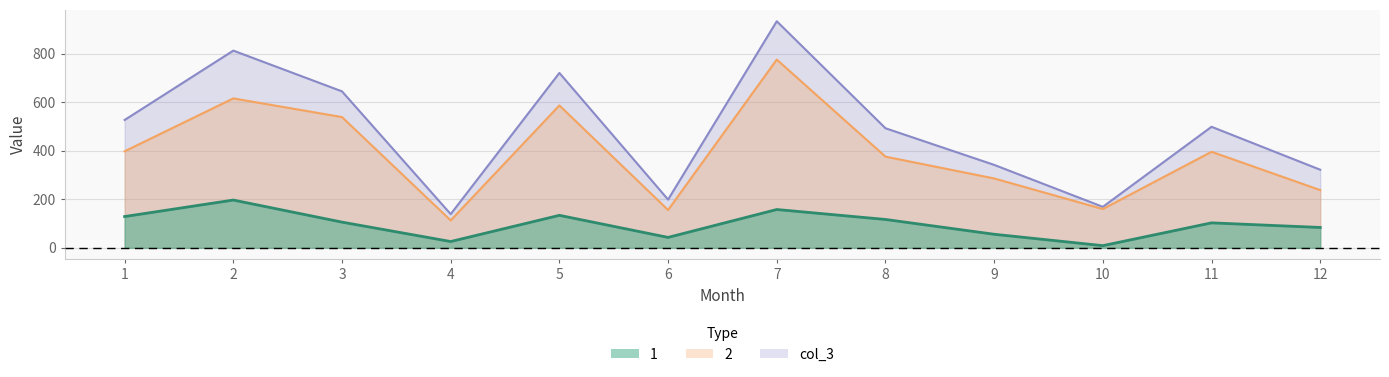

The value of 2 at 2 is 866. True or false?

False